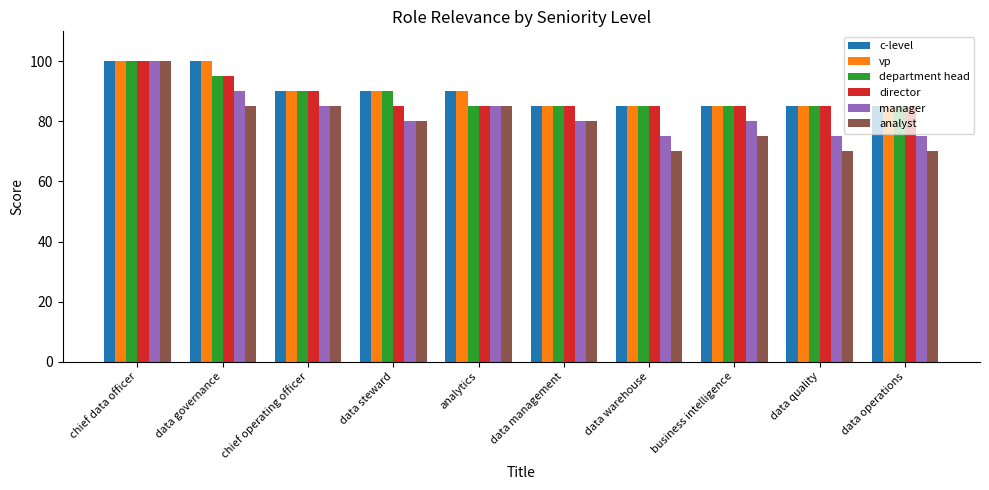

What is the approximate value of c-level at analytics?

90